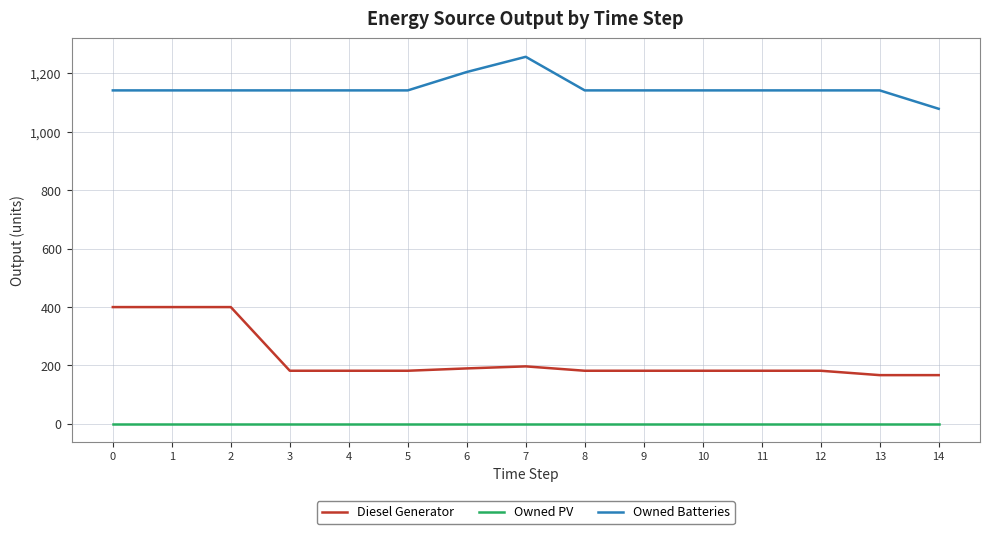

True or false: Owned PV and Owned Batteries intersect in this chart.

False